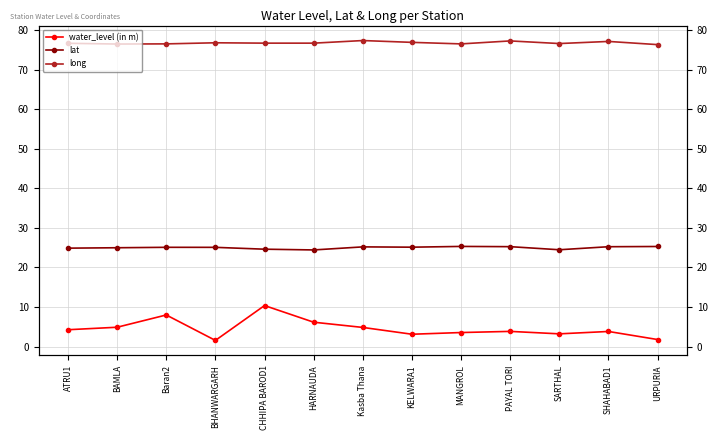

What is the label of the 5th point from the left?

CHHIPA BAROD1